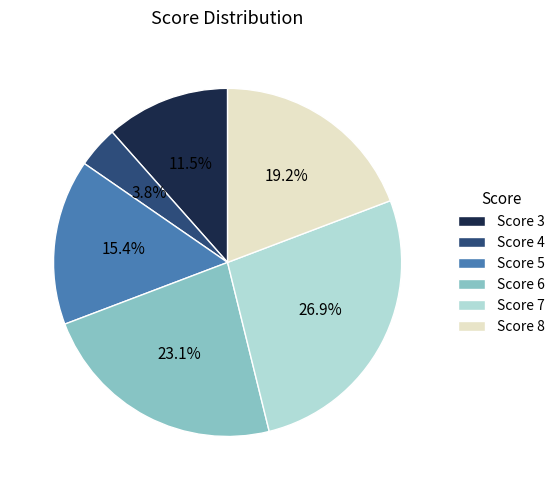

What is the smallest slice in the pie chart?

Score 4